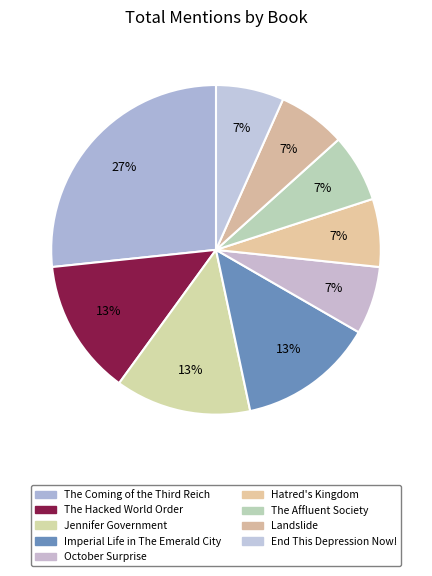

Rank the categories by value from highest to lowest.

The Coming of the Third Reich, The Hacked World Order, Jennifer Government, Imperial Life in The Emerald City, October Surprise, Hatred's Kingdom, The Affluent Society, Landslide, End This Depression Now!